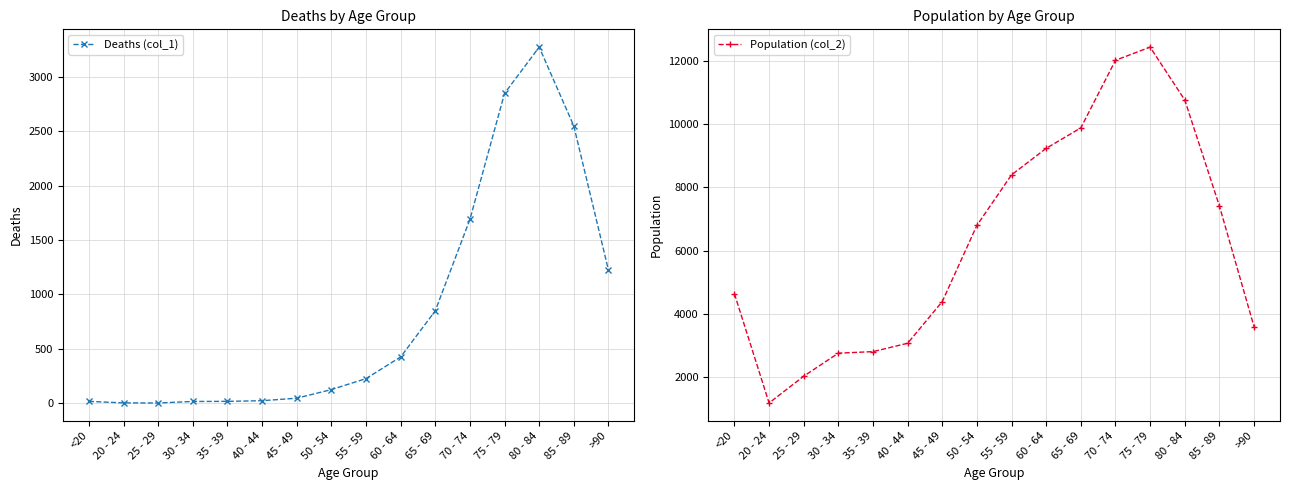

At which category is the sum across all series the highest?

75 - 79